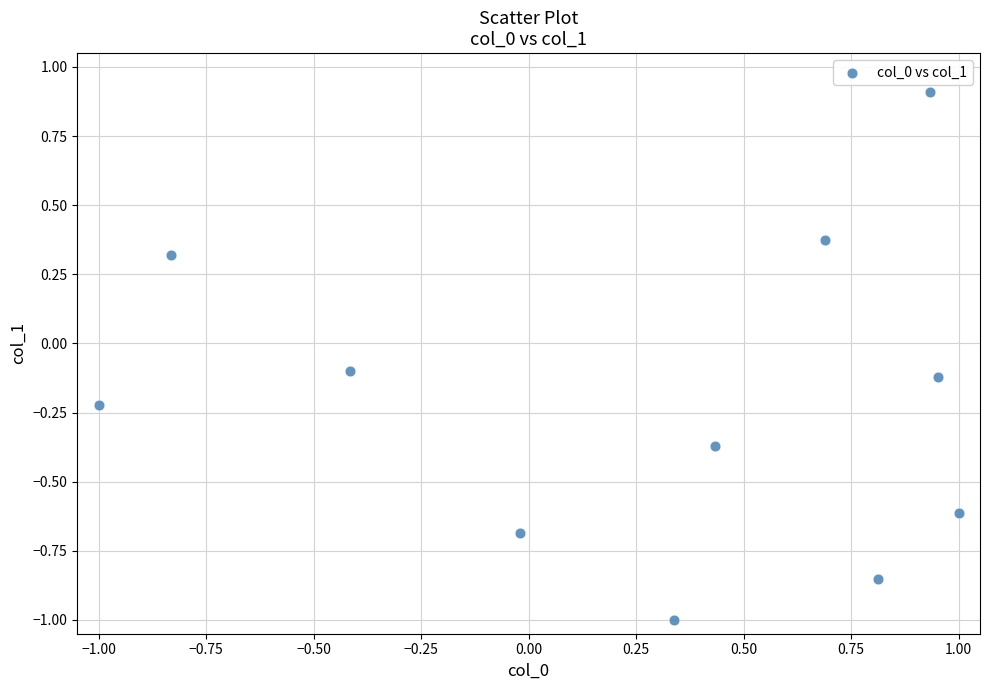

What is the range of X values (max minus min)?

2.0